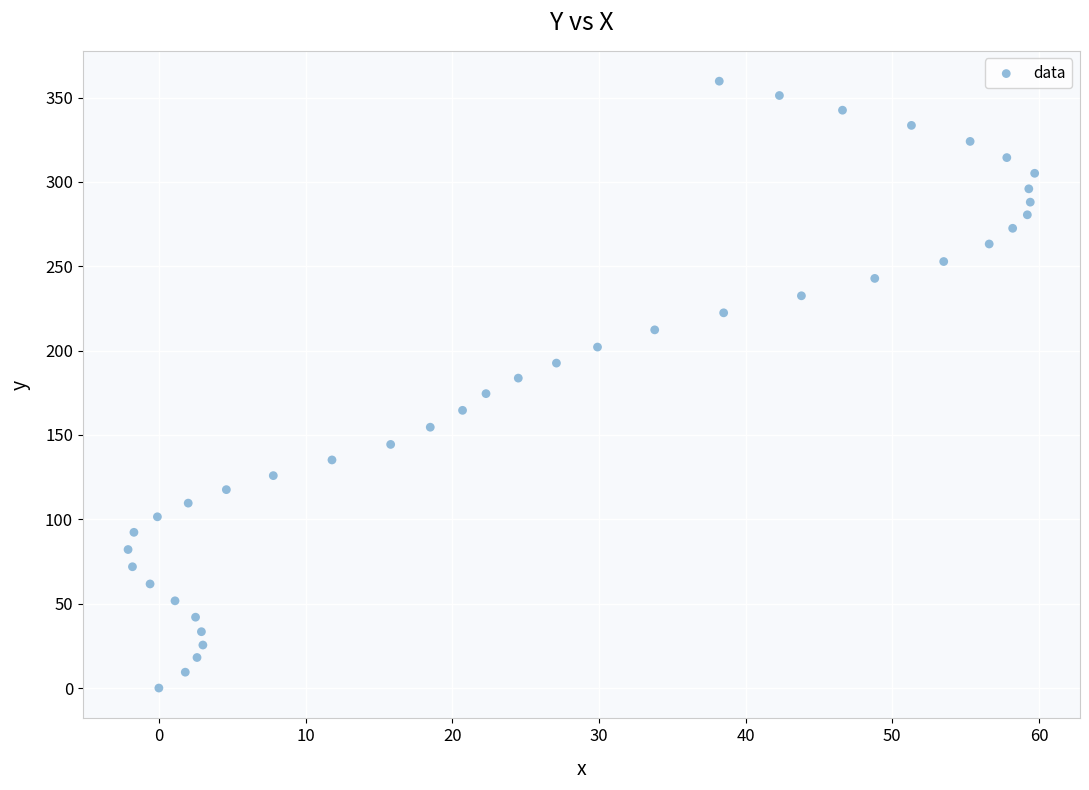

What is the range of X values (max minus min)?

61.8